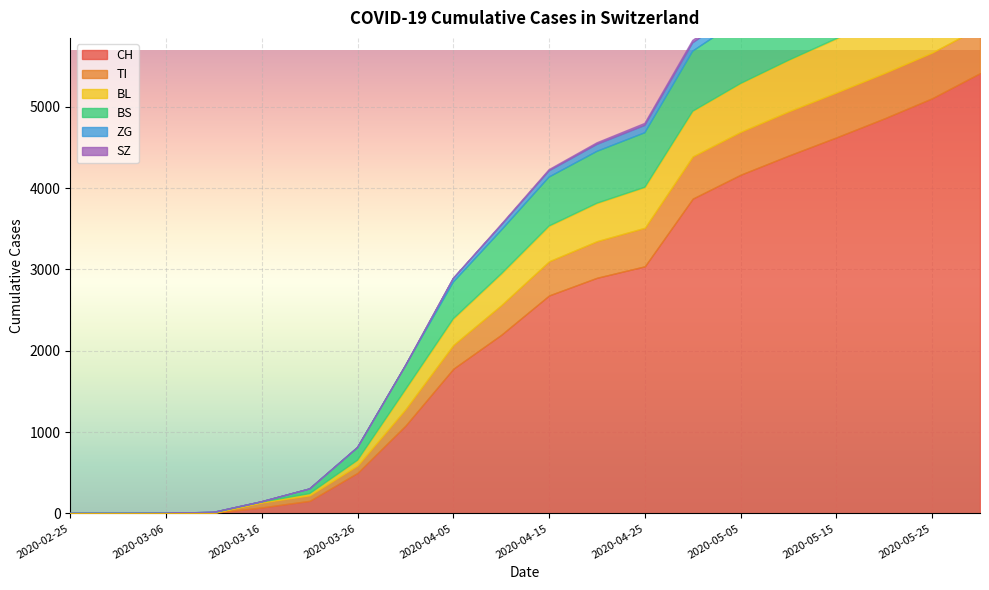

Which label corresponds to the largest value in the chart?

2020-05-30